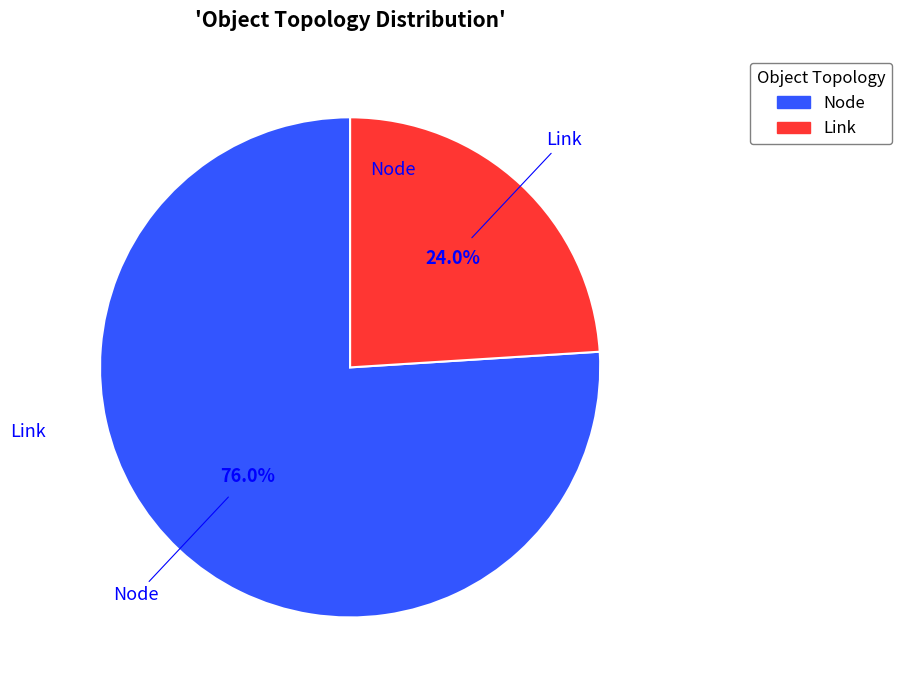

Which category has the smallest portion of the pie?

Link